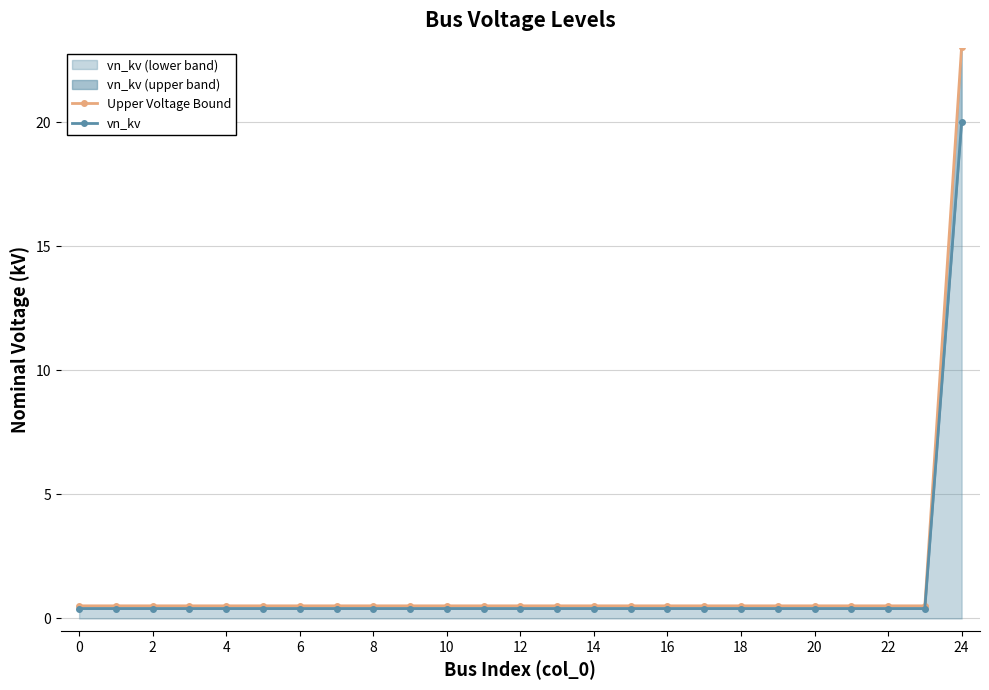

What is the difference between the highest and lowest values at 18?

0.1